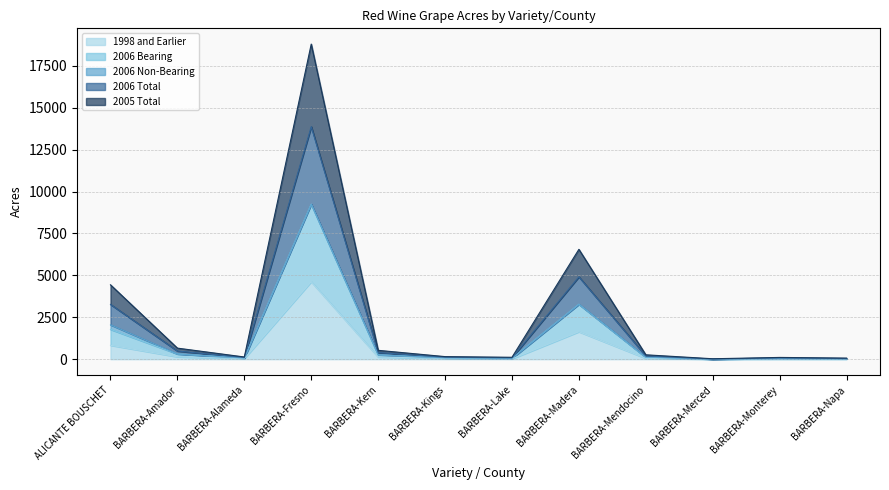

What is the total value across all series at BARBERA-Fresno?

18794